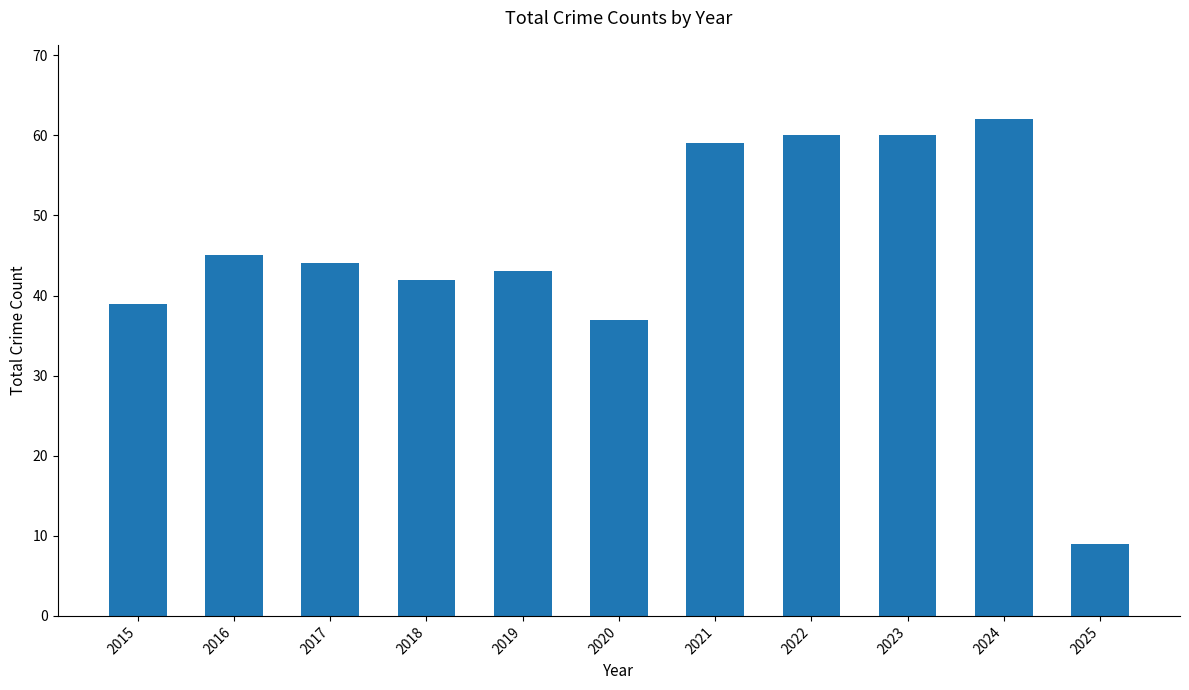

What is the change in value from 2020 to 2024?

+25